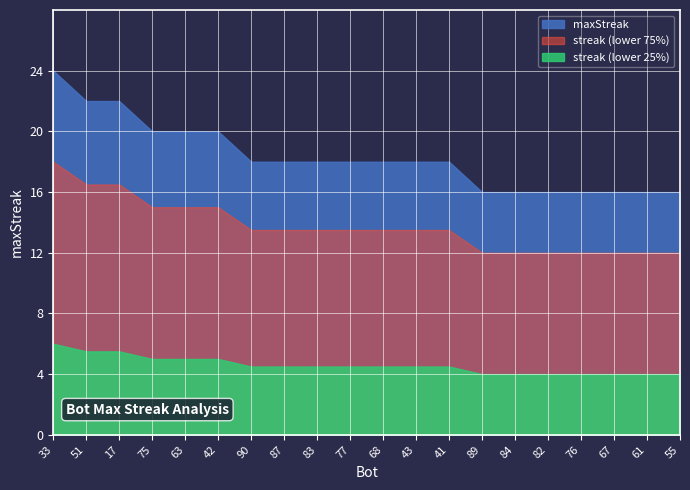

Where does the data first go above 18?

33